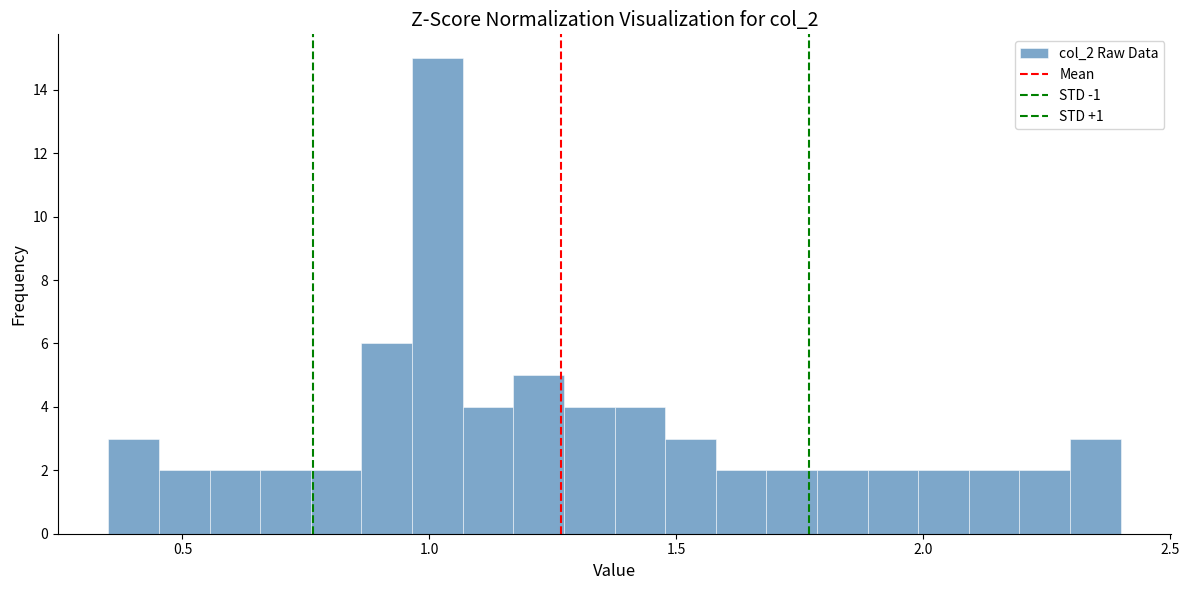

Read against the x-axis, roughly where is the centre of the tallest bar?

1.00